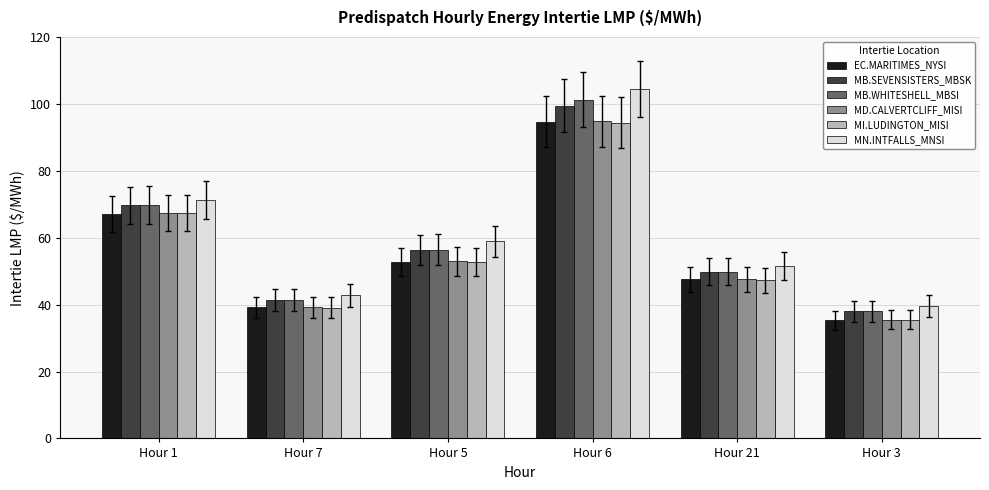

How many data points does each series have?

6